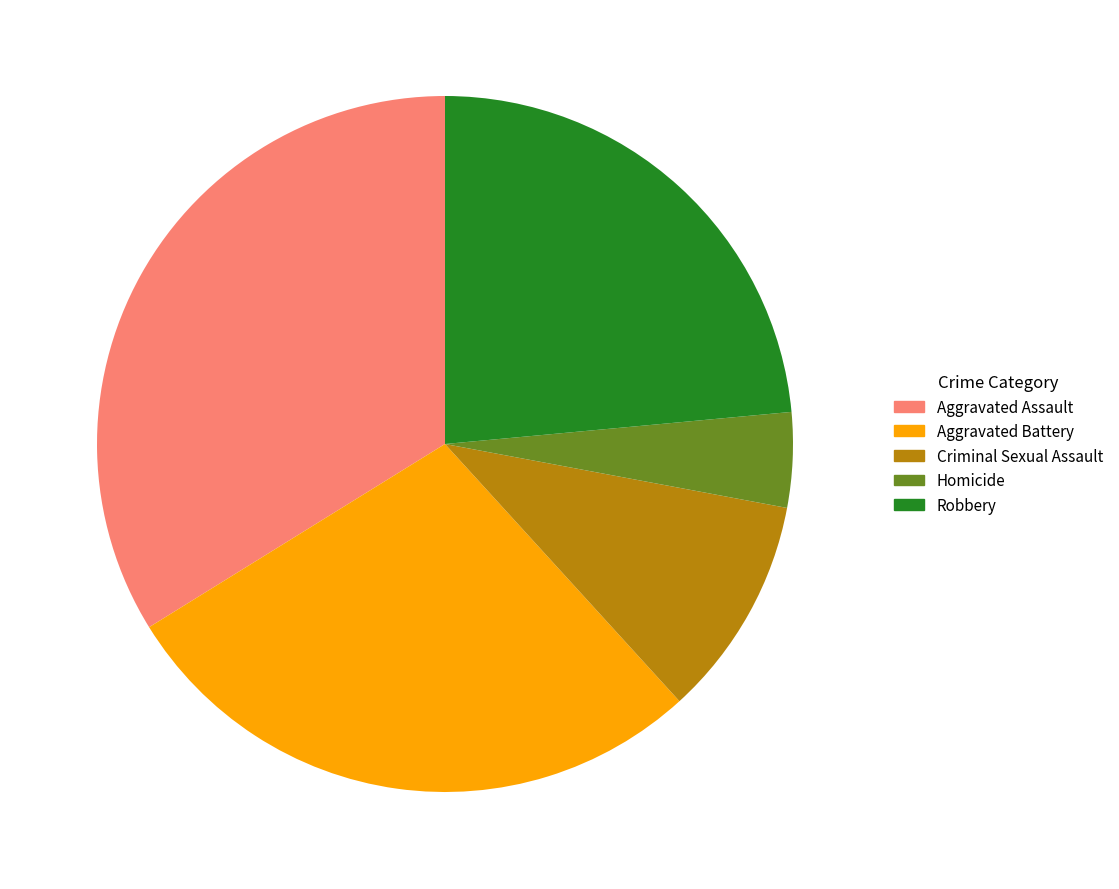

What is the largest slice in the pie chart?

Aggravated Assault